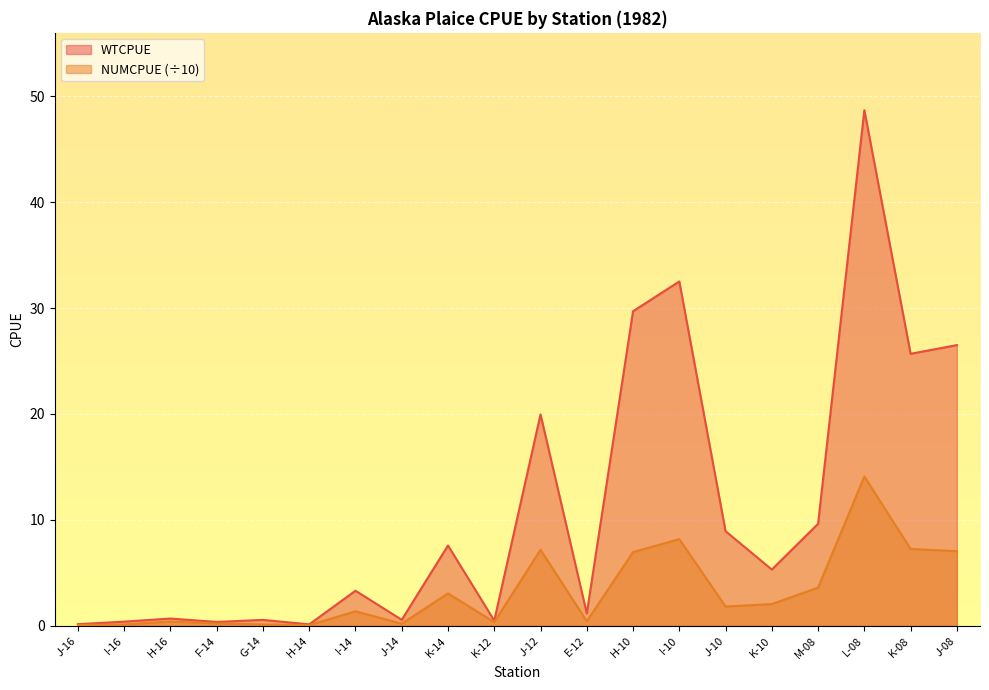

At how many categories does at least one series exceed 13?

6